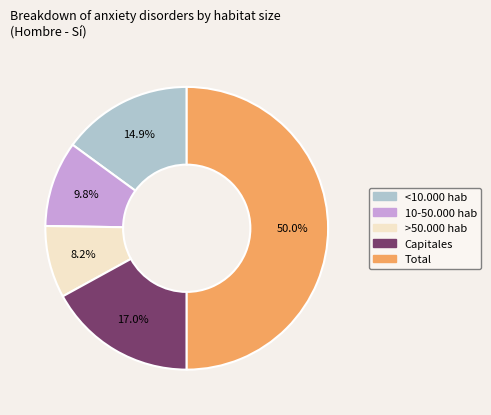

Count the number of slices in the pie.

5